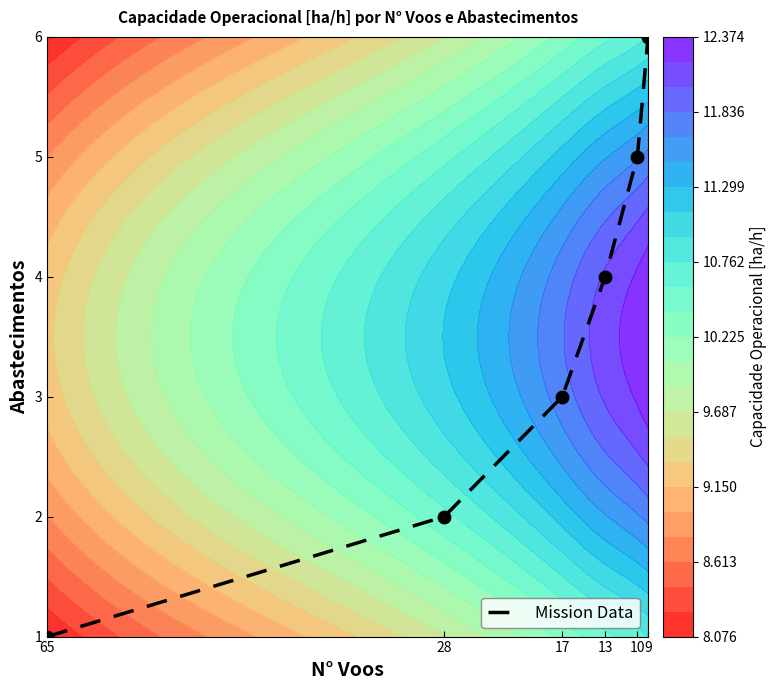

Where is the data nearest to the value 3?

17